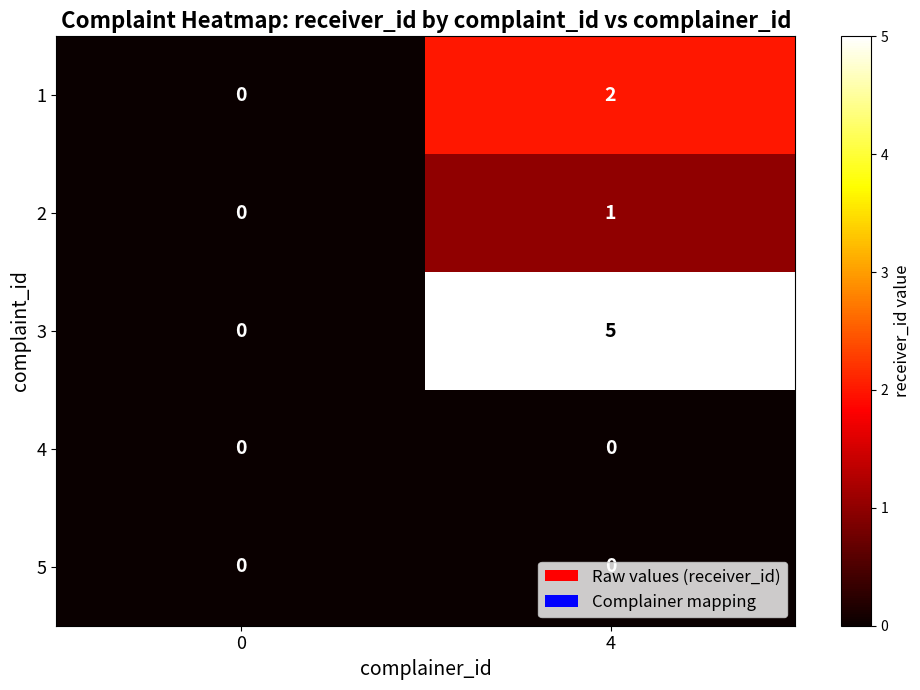

Which series has the largest total across all categories?

3